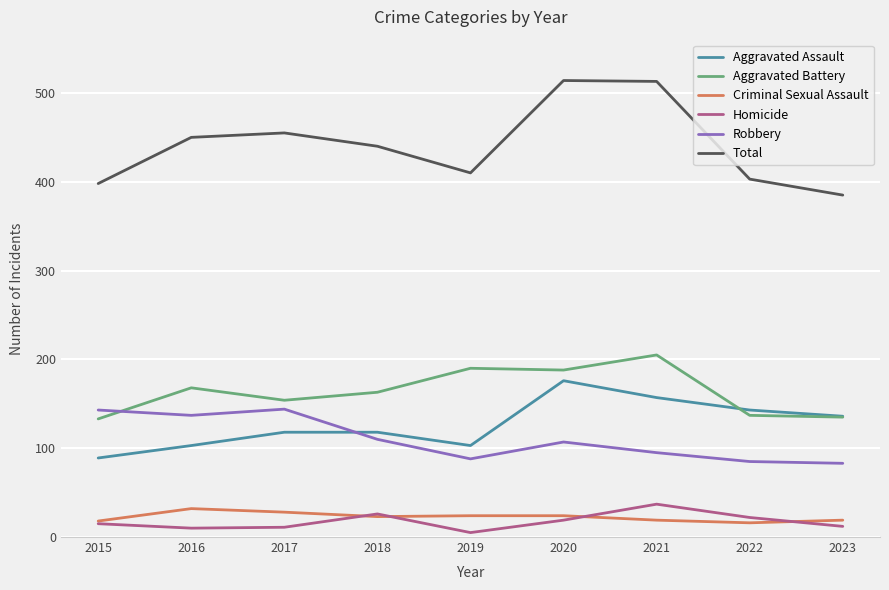

Is it true that Total equals 403 at 2022?

True